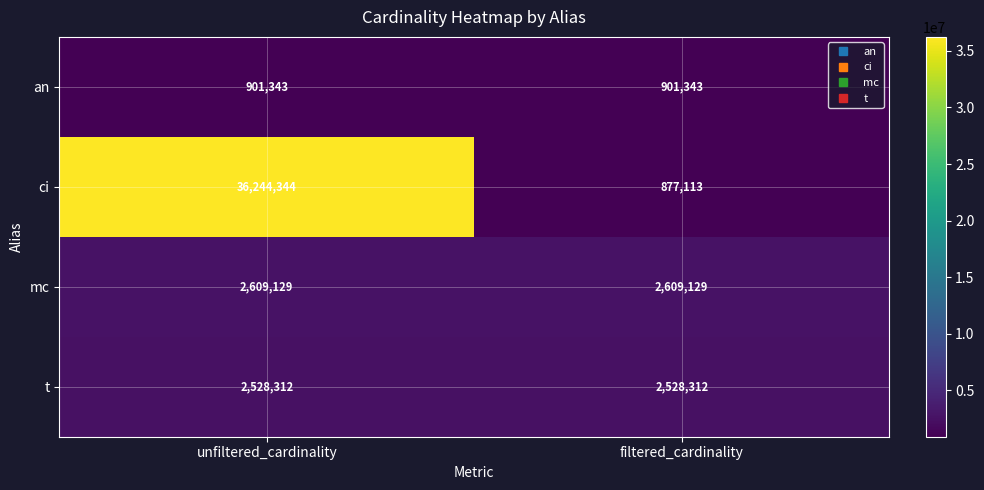

Reading left to right, extract all data points from this chart.

an: 901343	901343
ci: 36244344	877113
mc: 2609129	2609129
t: 2528312	2528312